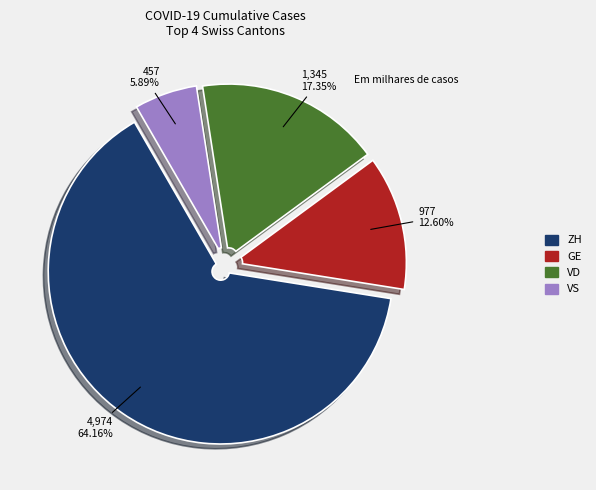

Do ZH and VS together represent more than half of the pie?

Yes